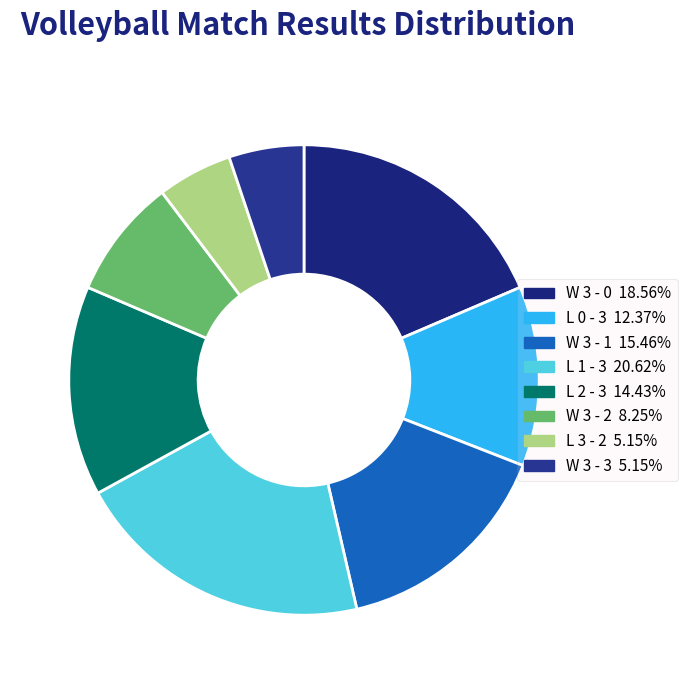

How many slices are in this pie chart?

8